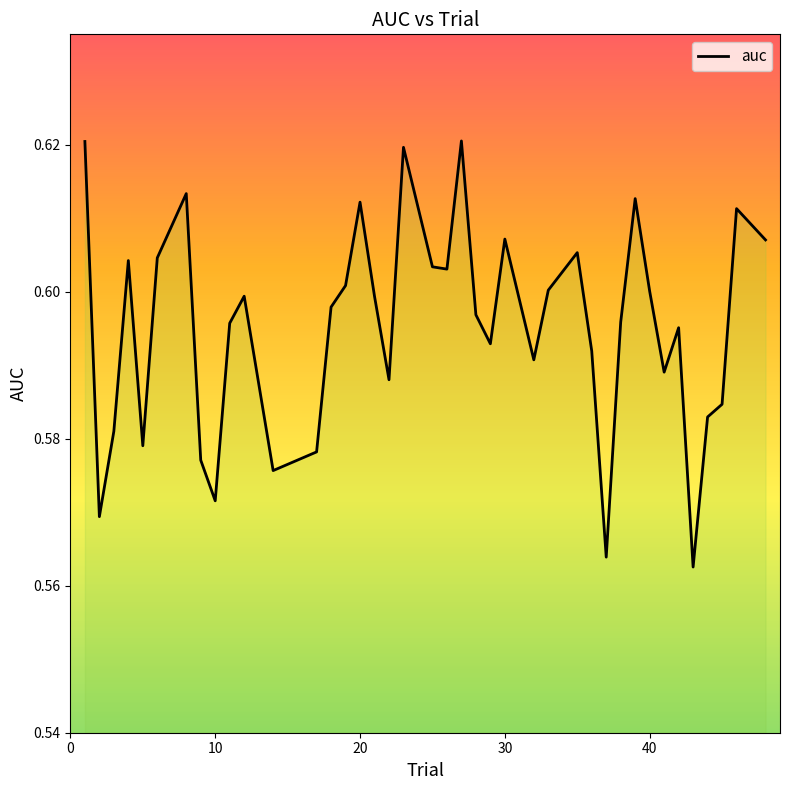

How many values are between 0 and 1?

40